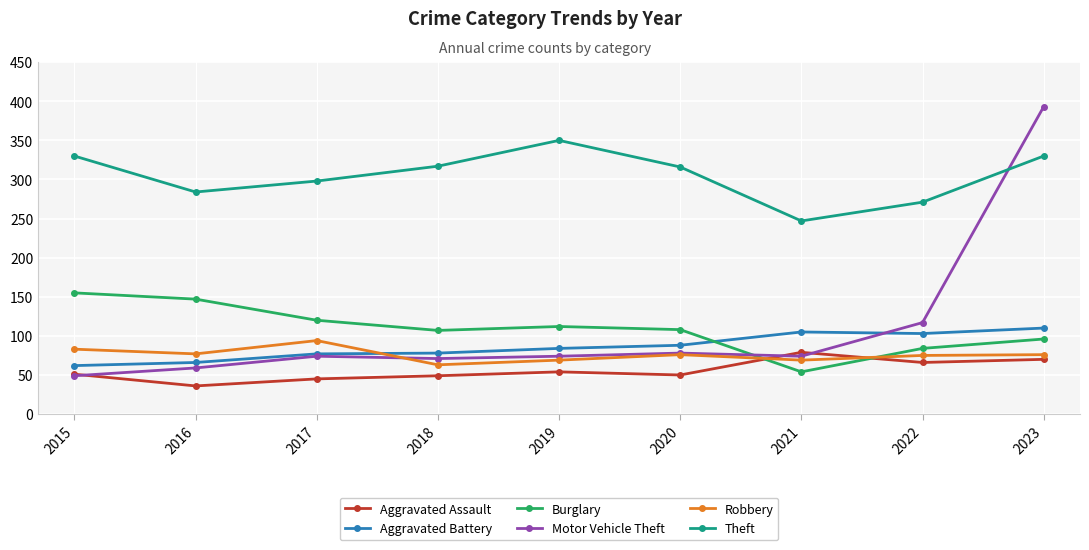

Count the number of data series in this chart.

6